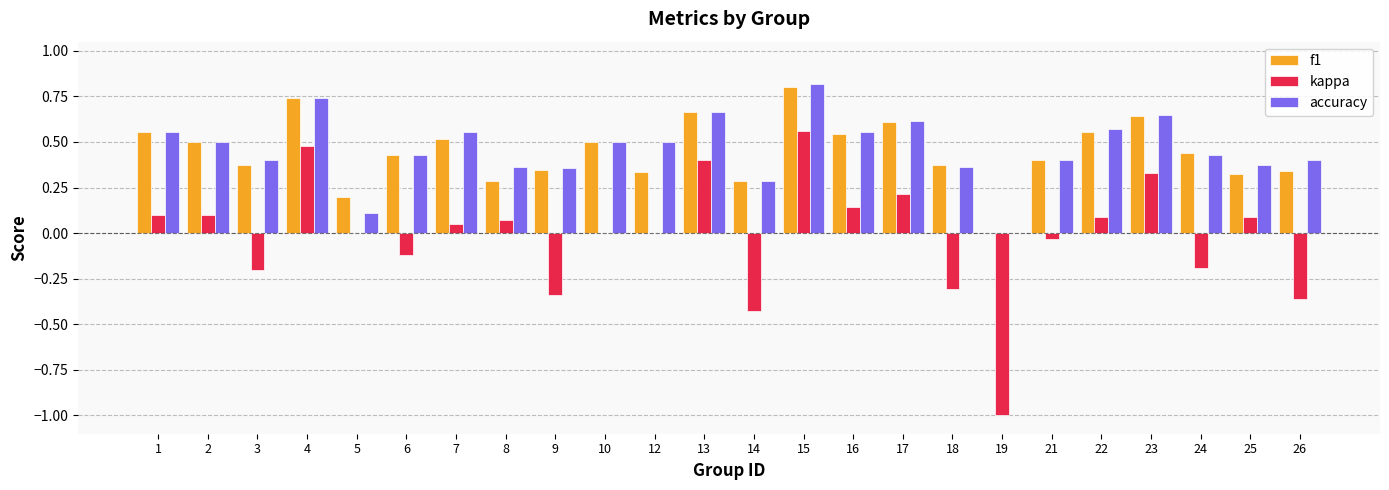

What is the sum of the f1 values at 24 and 4?

1.2